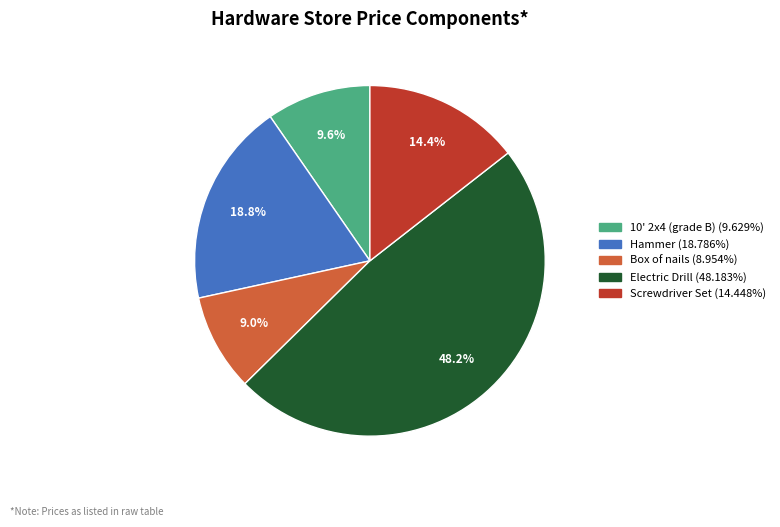

Does any single category account for the majority?

No